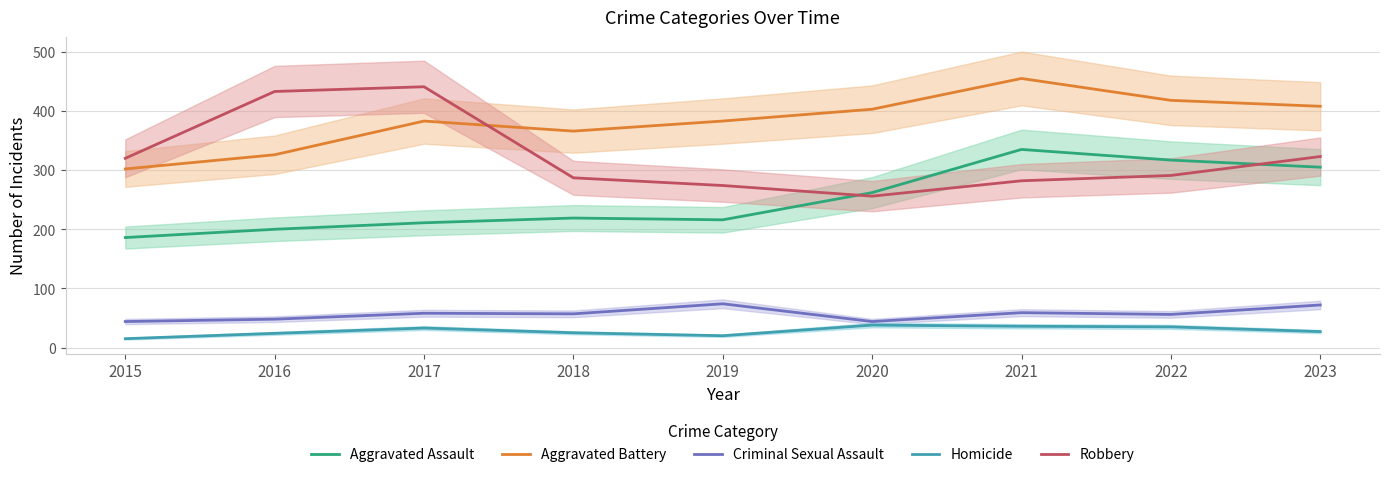

What is the total value across all series at 2017?

1126